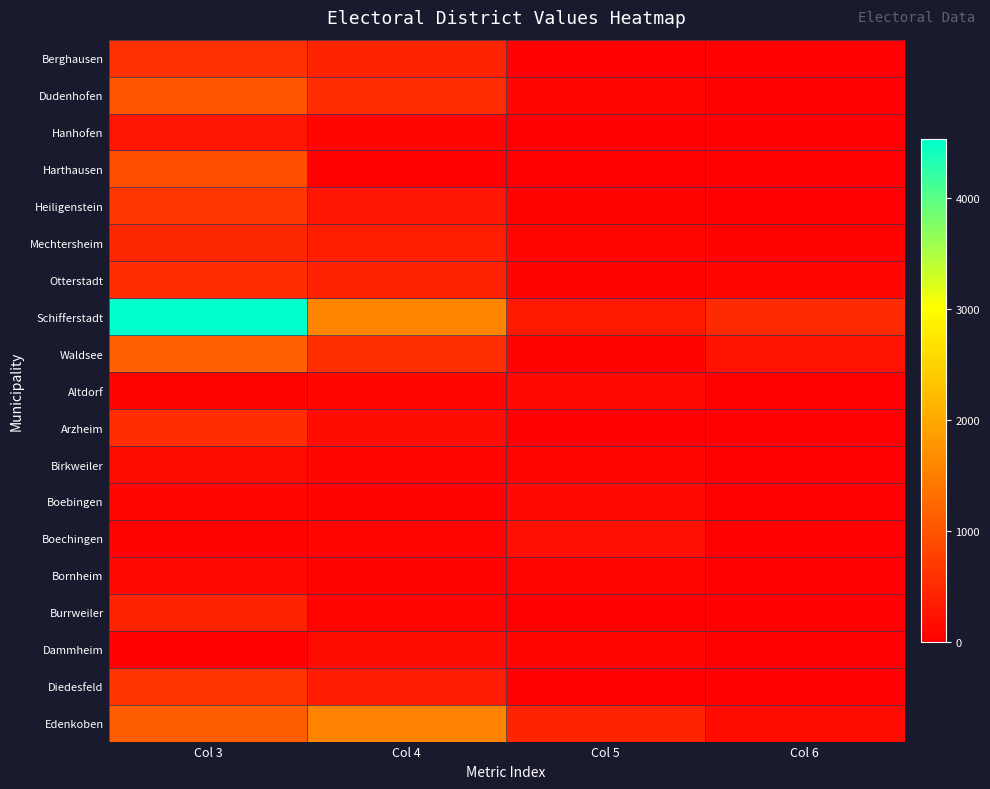

At which category does the chart reach its peak across all series?

Col 3